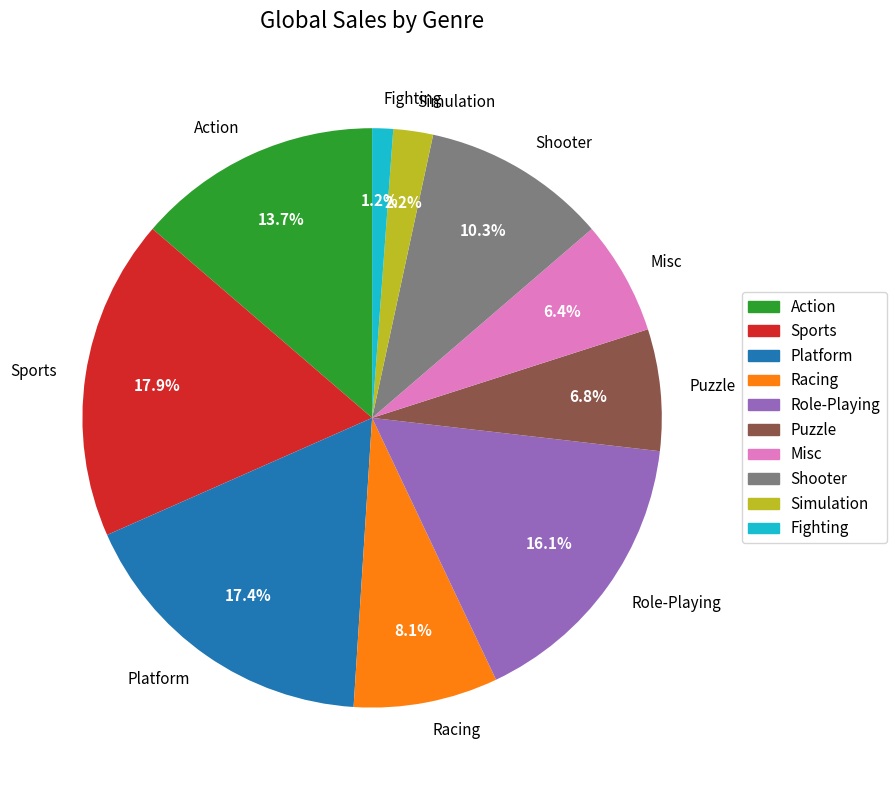

Which slice is the smallest?

Fighting